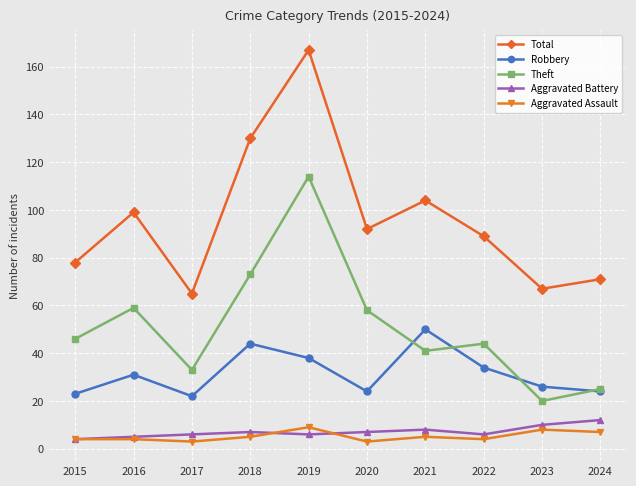

What is the value of the Robbery point at the 8th from the left?

34